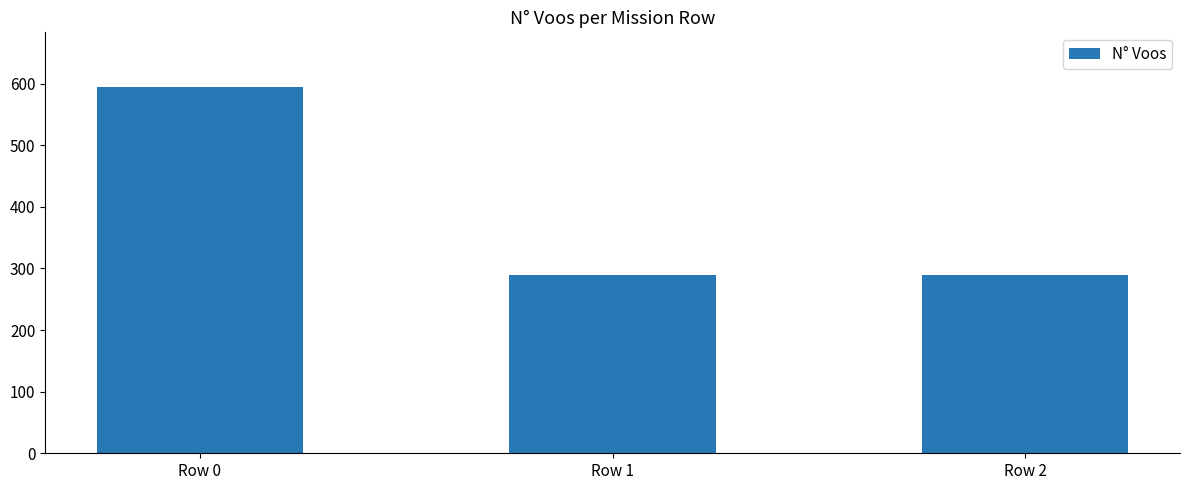

What is the difference between the maximum and minimum values?

305